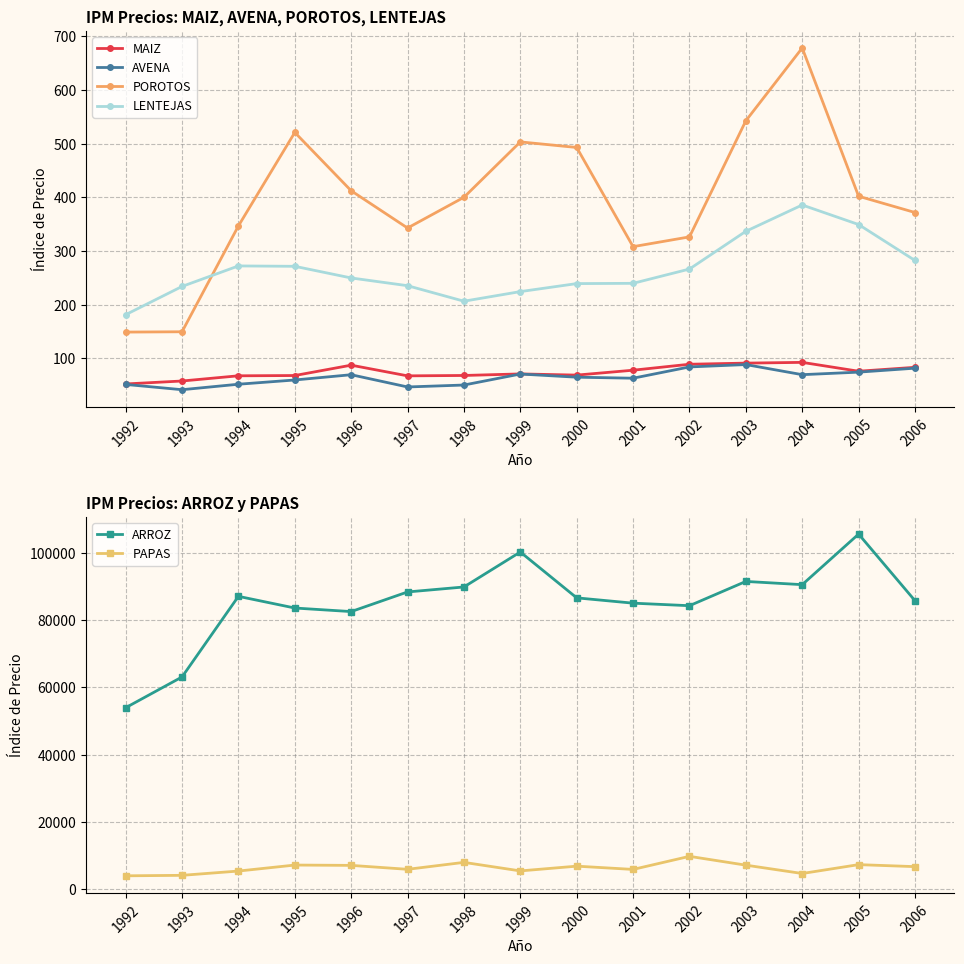

Where does the POROTOS series first go above 400?

1995